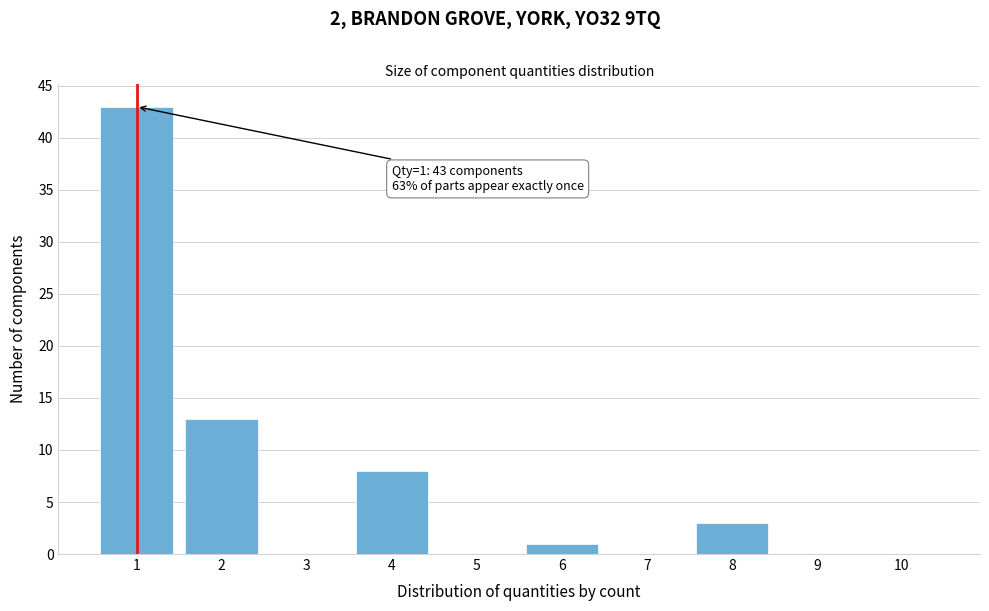

Reading left to right, list all the values displayed in this chart.

1=43	2=13	3=0	4=8	5=0	6=1	7=0	8=3	9=0	10=0